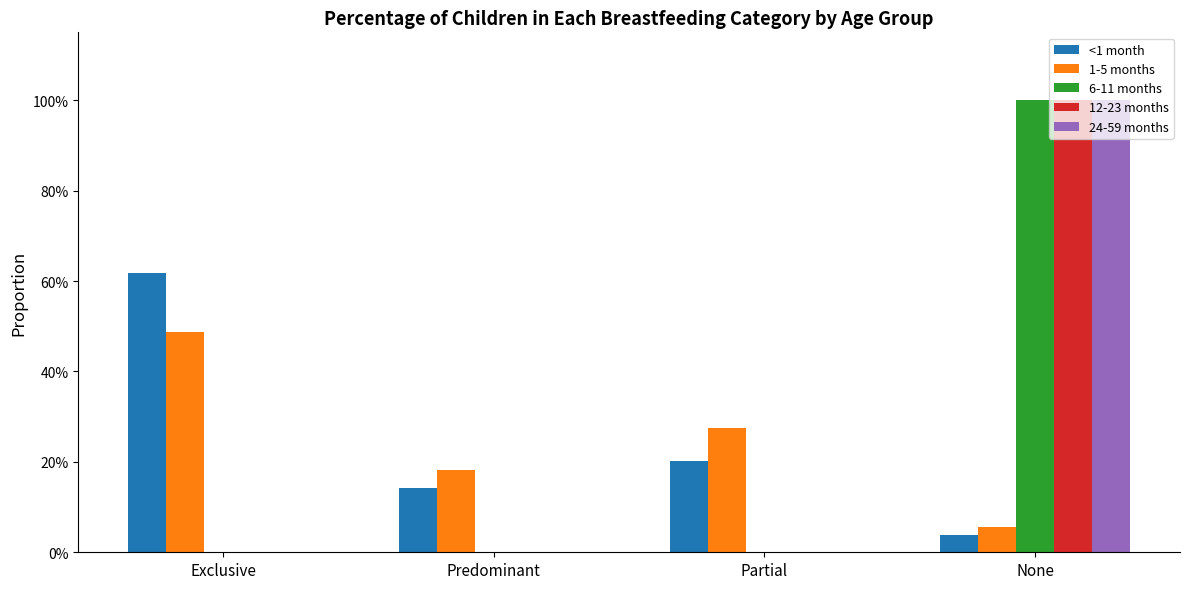

What are all the series names shown in the legend?

<1 month, 1-5 months, 6-11 months, 12-23 months, 24-59 months